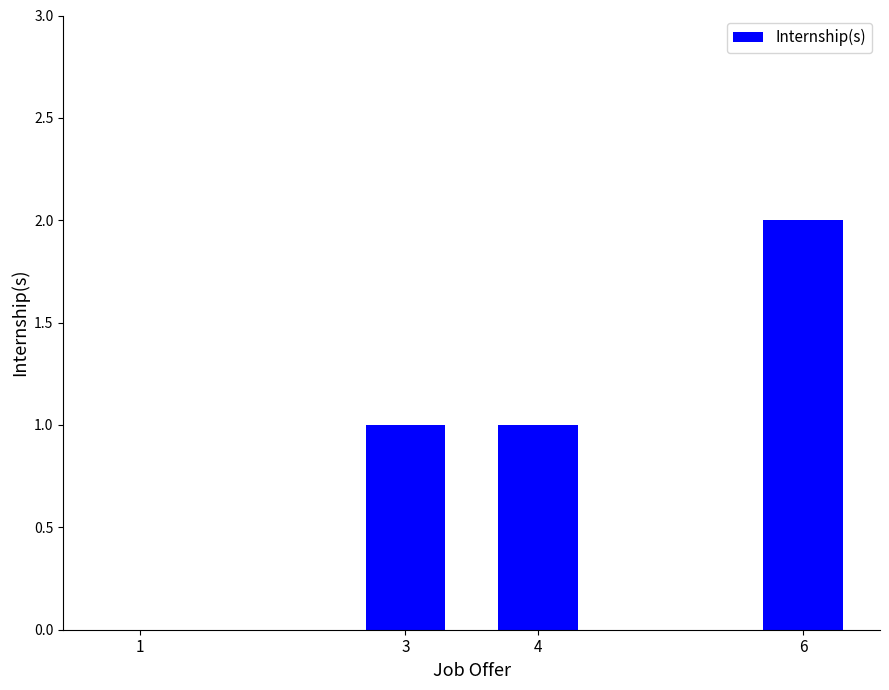

How many data points does each series have?

4